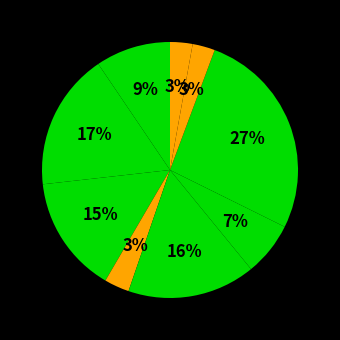

How many slices are in this pie chart?

9